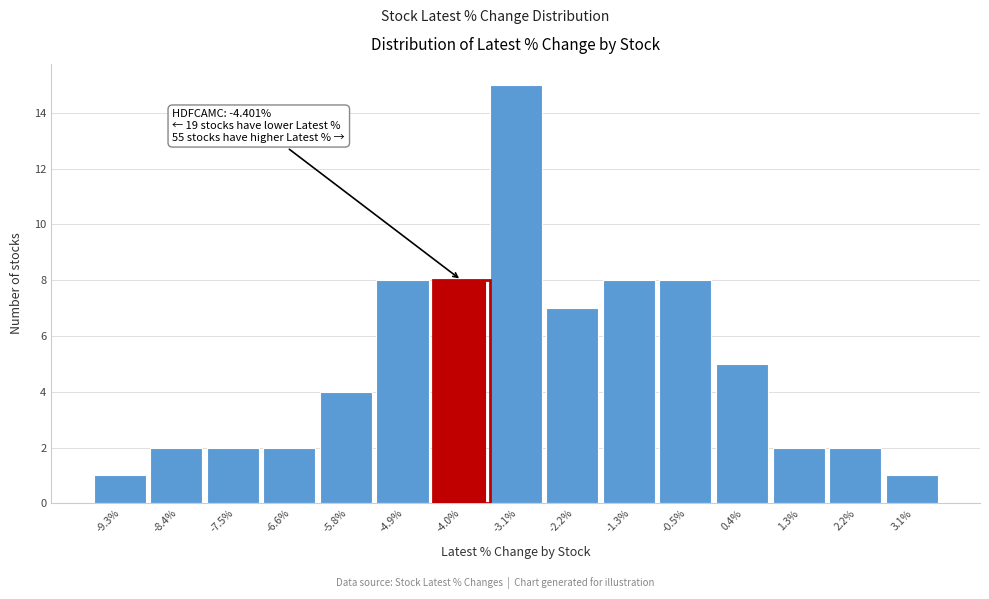

Which range on the x-axis has the tallest bar?

-3.6 to -2.7